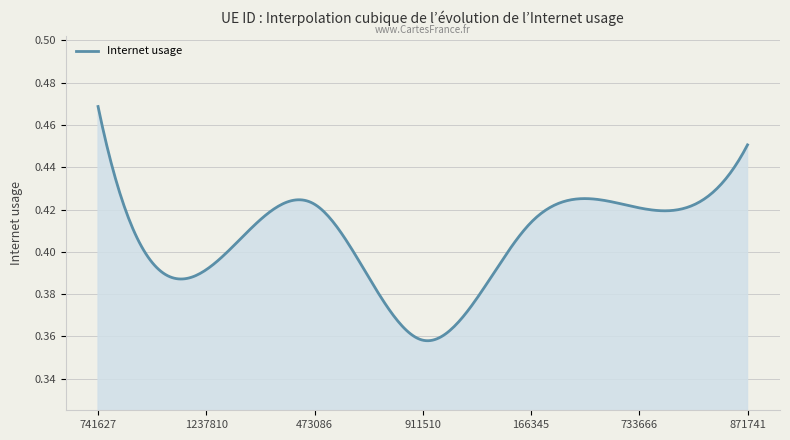

Does the chart display data point markers on the line(s)?

No